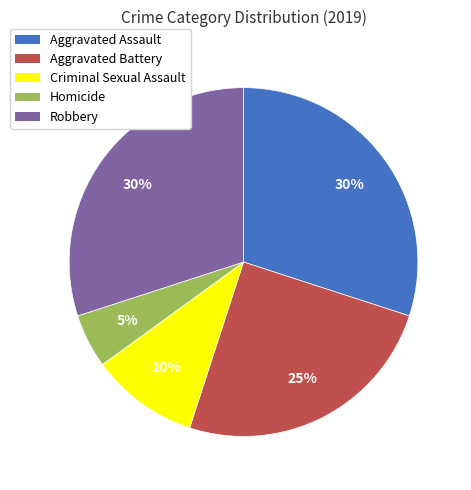

Does Aggravated Battery account for over 50% of the chart?

No